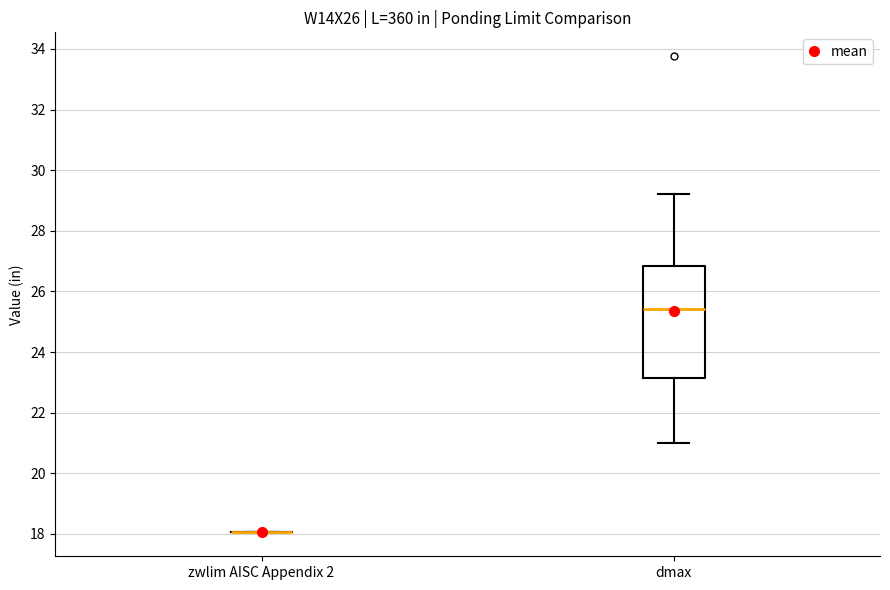

Reading left to right, transcribe this box plot: for each box, give where its median line is, the range the box spans, and where its two whiskers end, as read against the y-axis. The values are not printed on the chart, so give them approximately, as read against the axis.

zwlim AISC Appendix 2: box collapsed to a line at 18.0, whiskers 18.0 to 18.0
dmax: median 25.4, box 23.2 to 26.8, whiskers 21.0 to 29.2